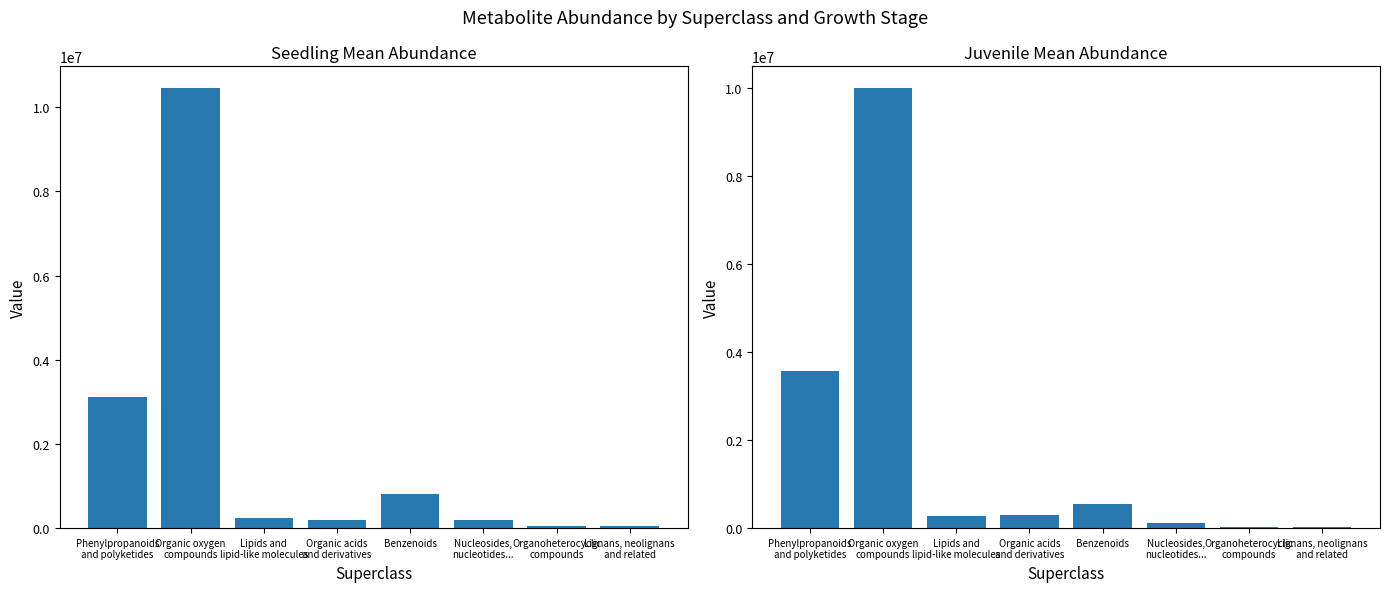

What is the difference between the maximum and minimum values in the Seedling (mean) series?

10403522.5